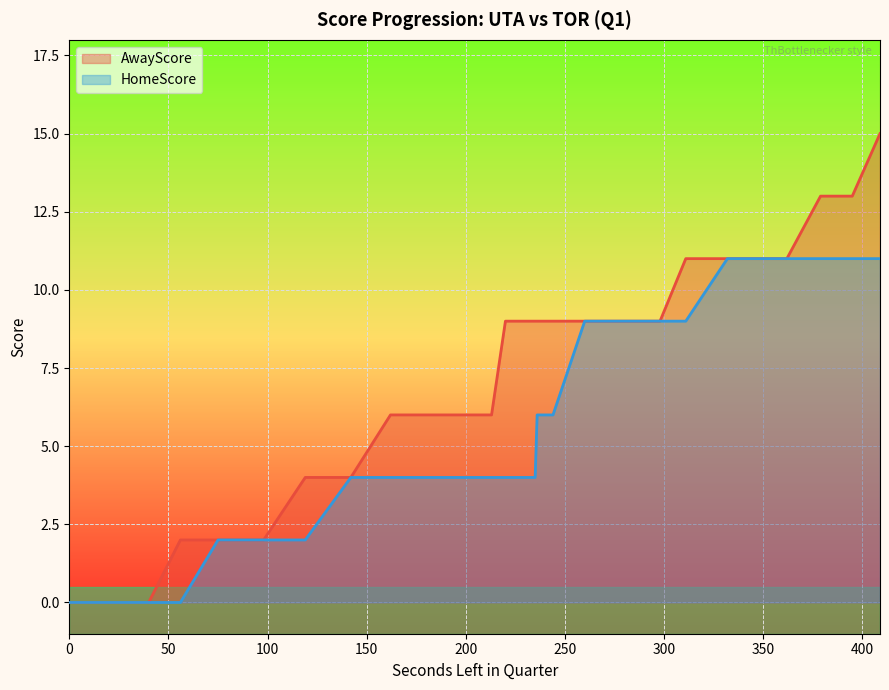

Which series has the largest total across all categories?

AwayScore